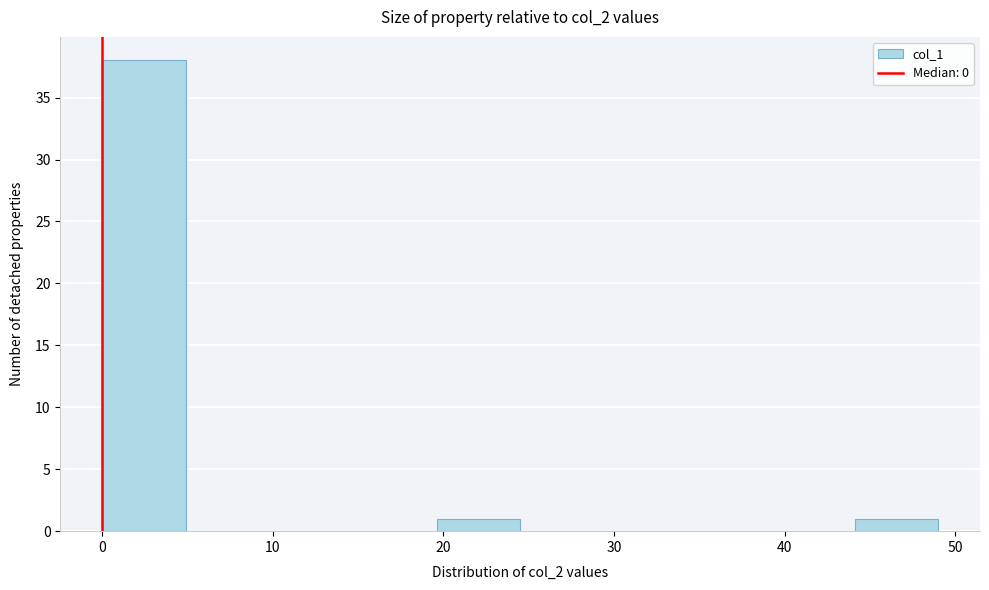

Reading left to right, transcribe this chart: for each bar, give the range it covers on the x-axis and its height. Neither the bar edges nor the heights are printed on the chart, so give them approximately, as read against the axes.

0.0 to 4.9: 38
4.9 to 9.8: 0
9.8 to 14.7: 0
14.7 to 19.6: 0
19.6 to 24.5: 1
24.5 to 29.4: 0
29.4 to 34.3: 0
34.3 to 39.2: 0
39.2 to 44.1: 0
44.1 to 49.0: 1